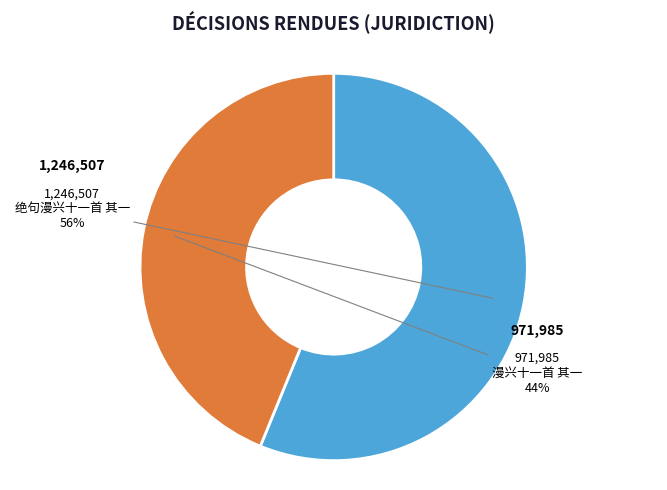

Which category has the biggest portion of the pie?

绝句漫兴十一首 其一